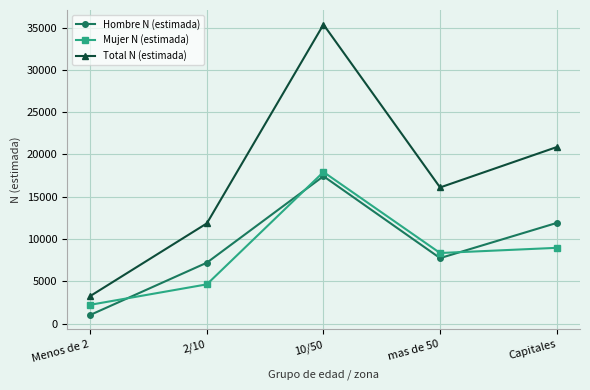

At which label does Mujer N (estimada) first exceed 8351?

10/50